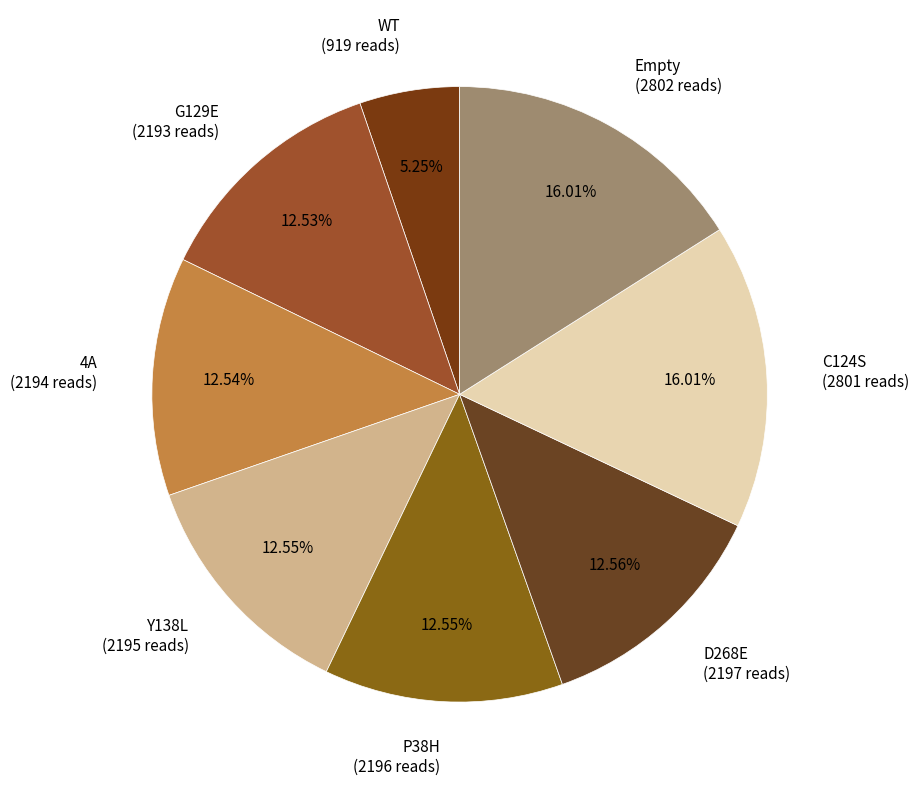

True or false: WT accounts for 5% of the total.

True